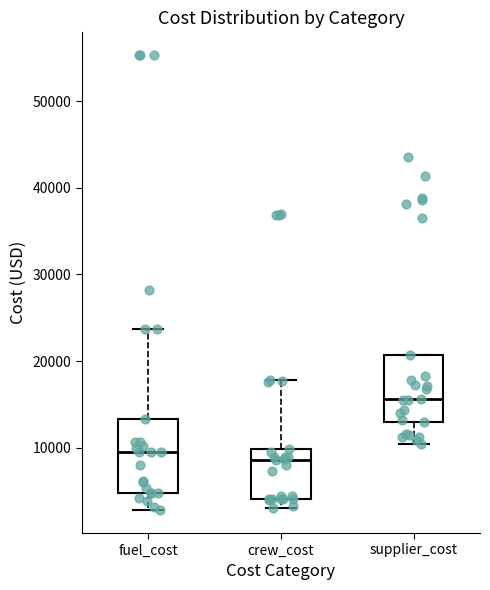

Which box has the highest median line?

supplier_cost